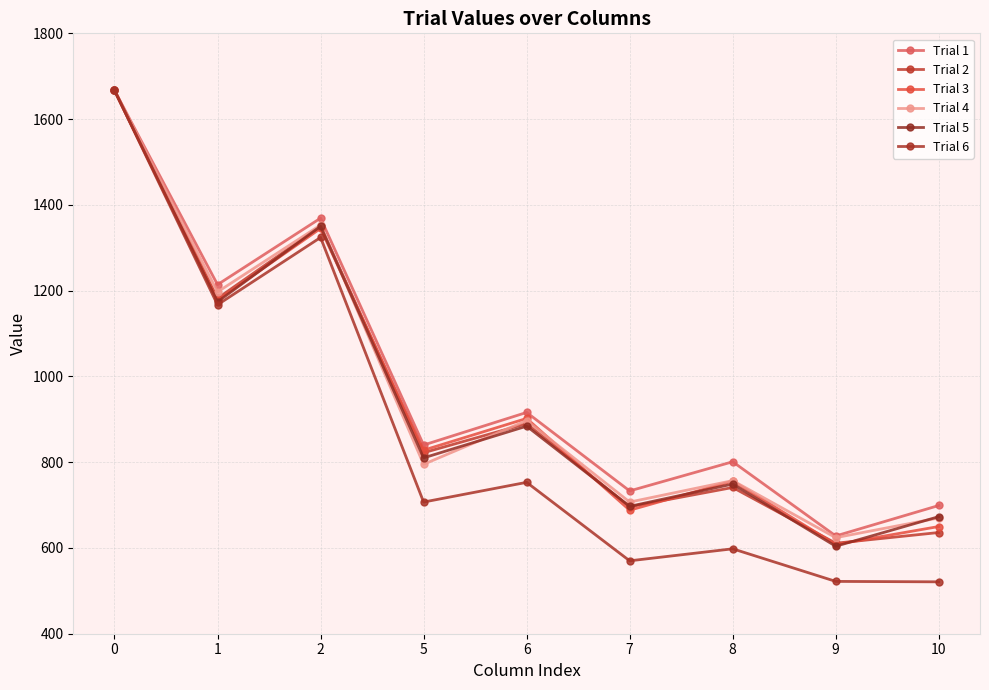

At which category does Trial 1 reach its first local valley?

1